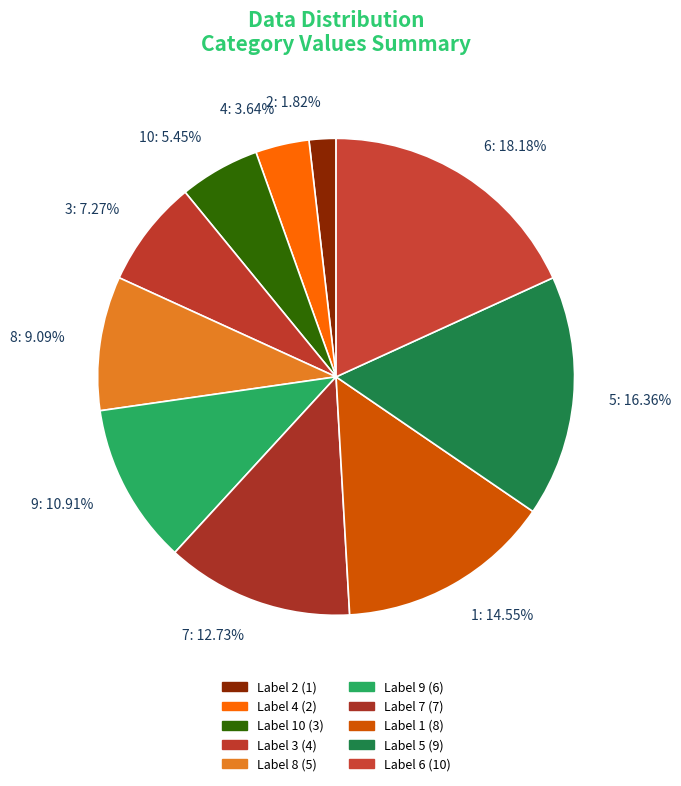

Which slice is the smallest?

2: 1.82%